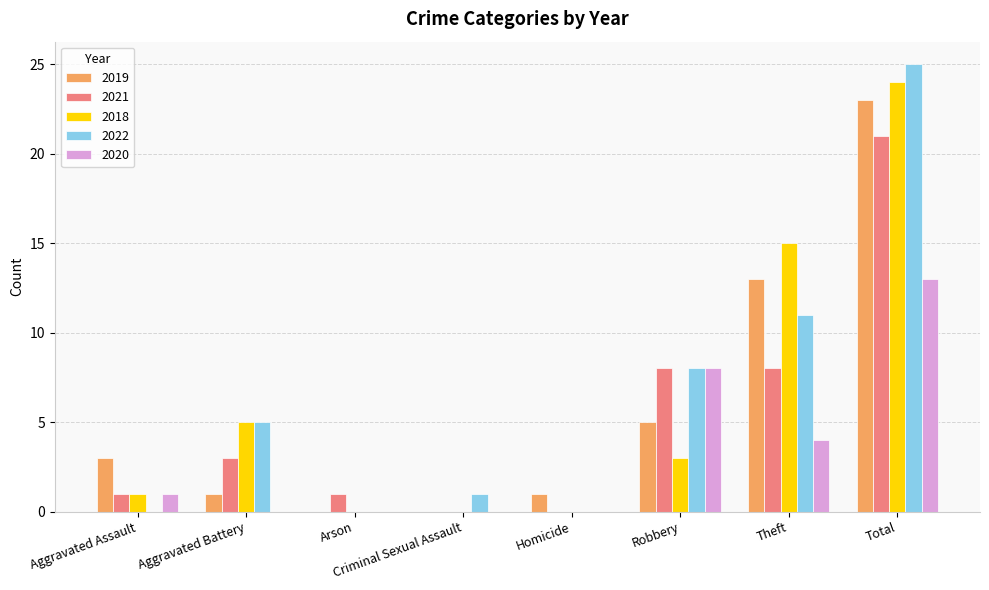

What is the sum of the 2020 values at Homicide and Theft?

4